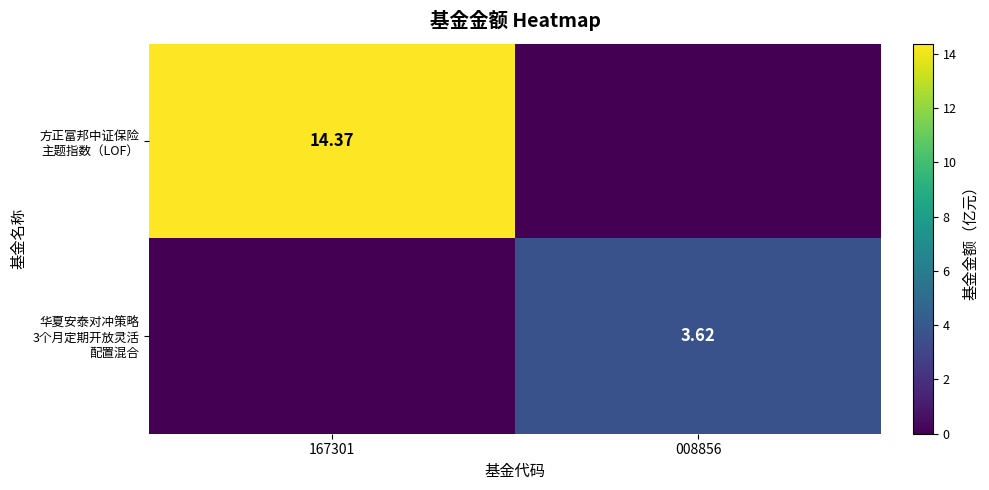

List the labels in order of 方正富邦中证保险 主题指数（LOF） value, largest first.

167301, 008856